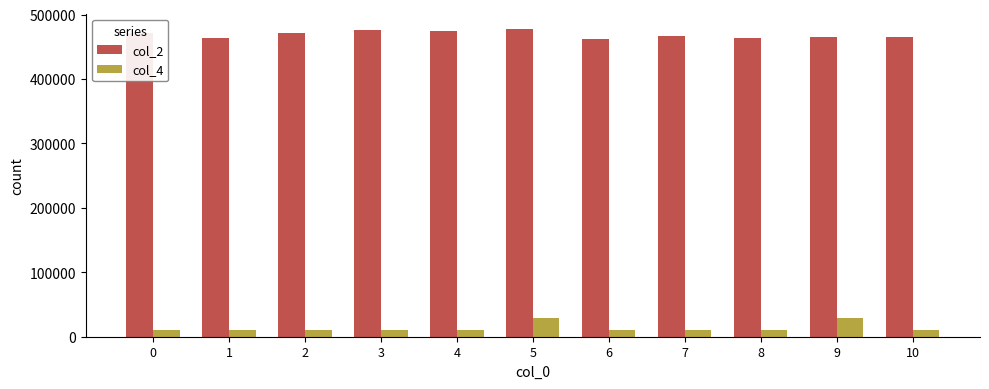

Which series has the largest range (max minus min)?

col_4